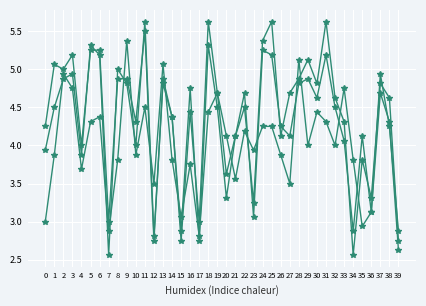

What is the maximum value shown in the chart?

5.6